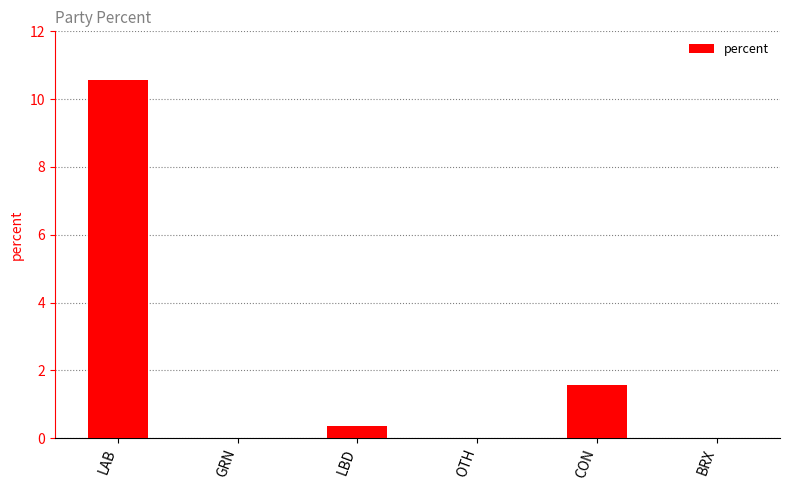

Where is the data nearest to the value 5?

CON